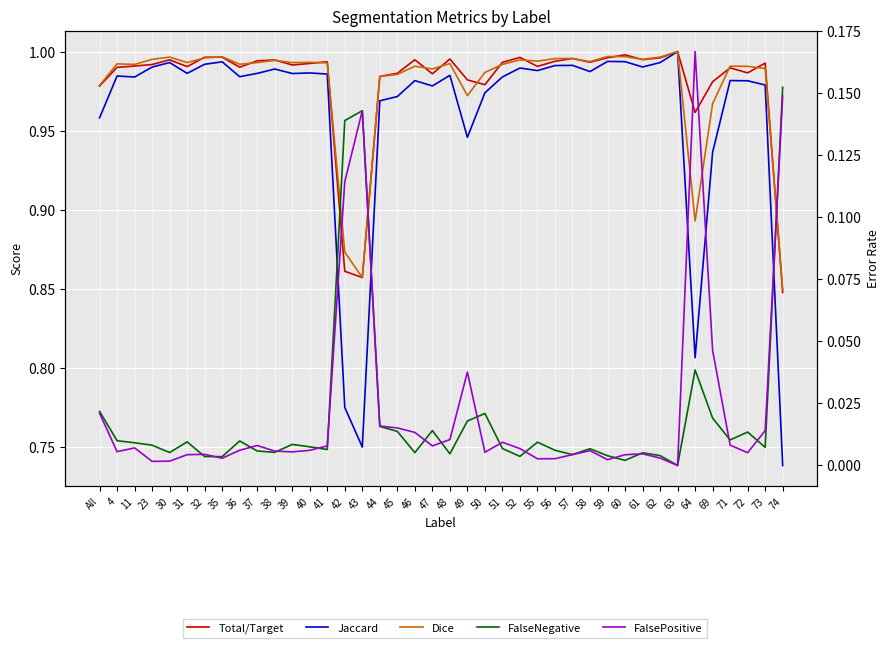

Rank the series at 64 from highest to lowest value.

Total/Target, Dice, Jaccard, FalsePositive, FalseNegative